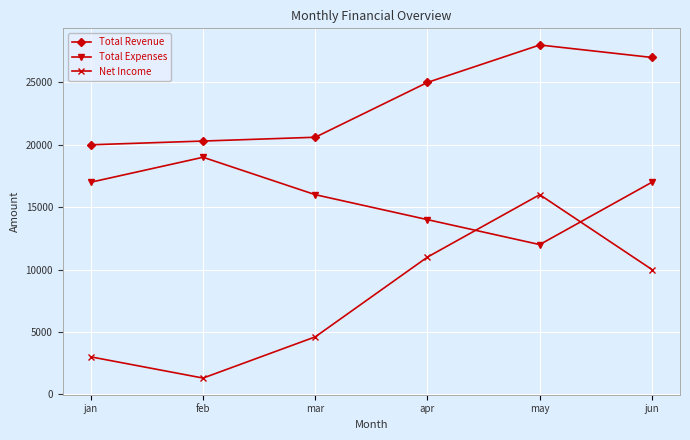

Reading left to right, extract all data points from this chart.

Total Revenue: jan=20000.0	feb=20300.0	mar=20604.5	apr=25000.0	may=28000.0	jun=27000.0
Total Expenses: jan=17000.0	feb=19000.0	mar=16000.0	apr=14000.0	may=12000.0	jun=17000.0
Net Income: jan=3000.0	feb=1300.0	mar=4604.5	apr=11000.0	may=16000.0	jun=10000.0